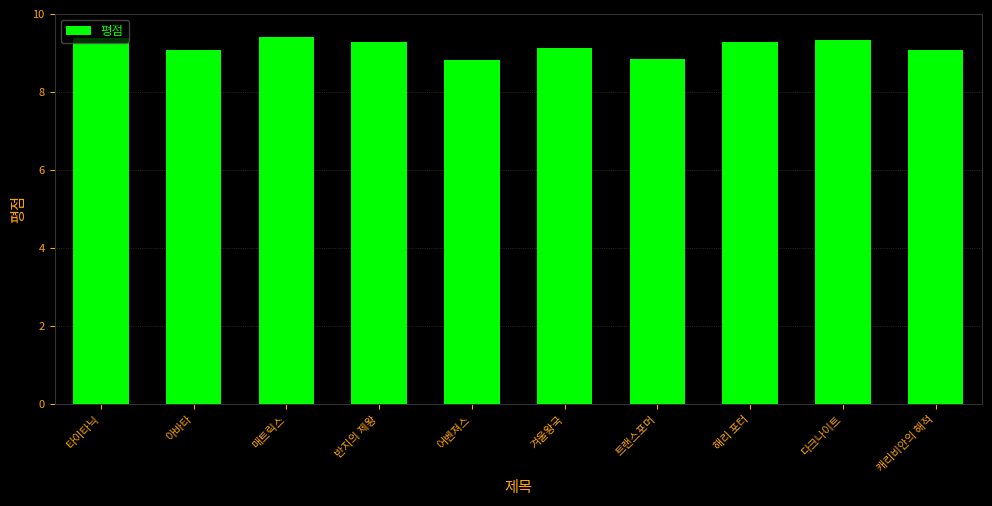

What is the value of the 6th bar from the left?

9.1